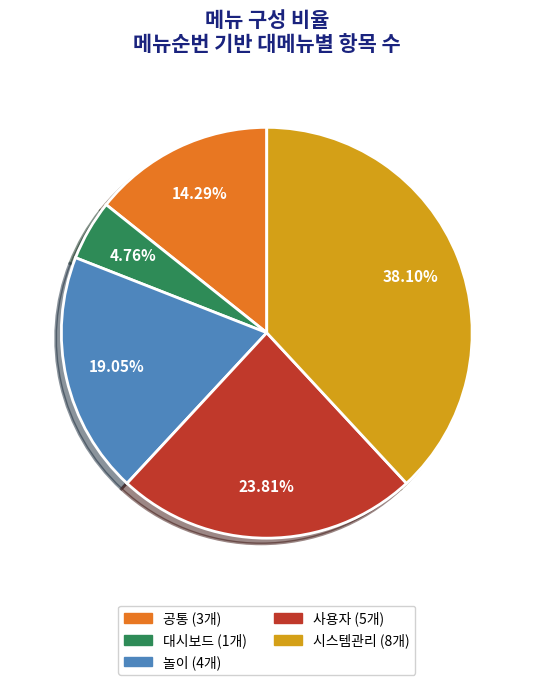

Is there a majority slice in this chart?

No